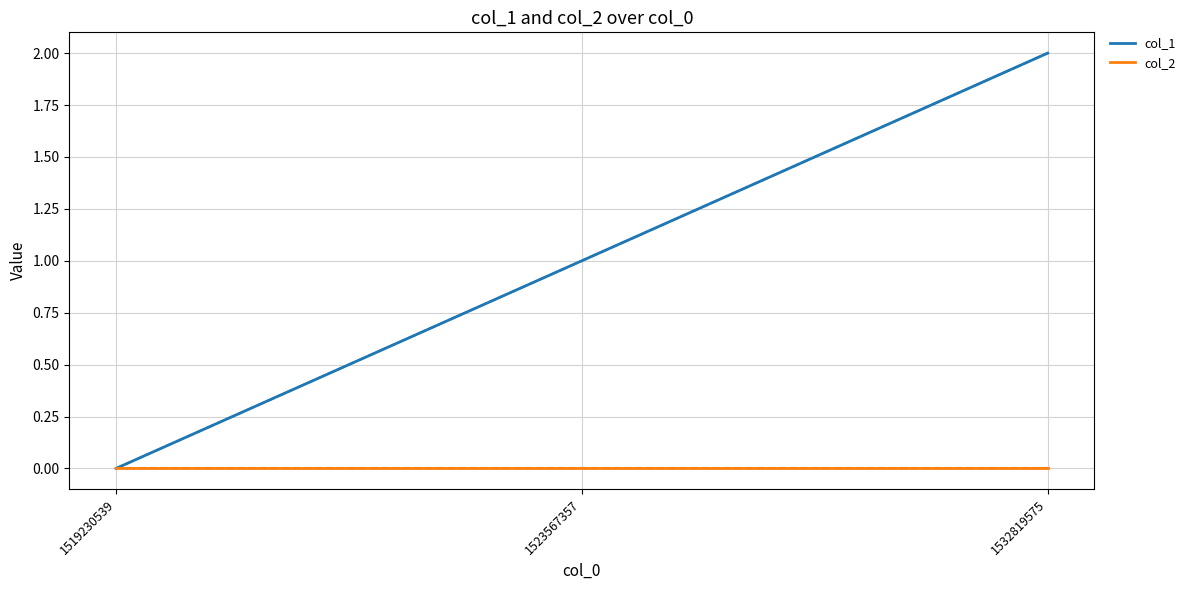

Which category has the lowest value in the col_1 series?

1519230539